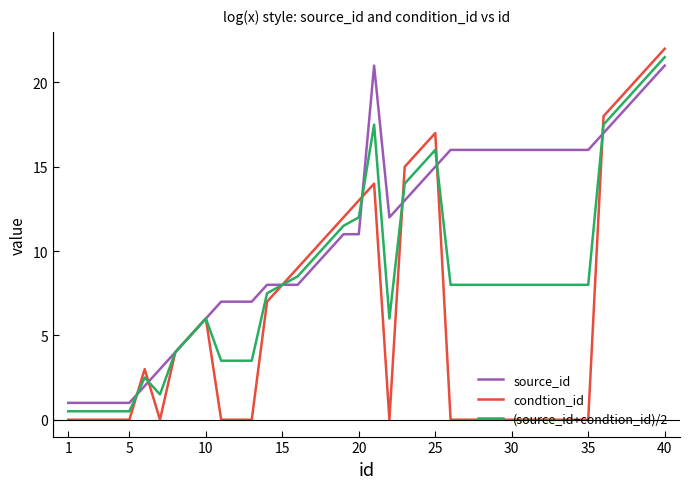

What is the maximum value for (source_id+condtion_id)/2?

21.5